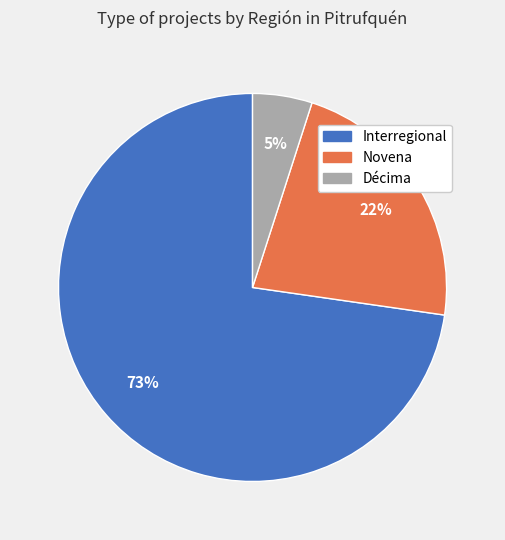

How many segments does this pie chart have?

3